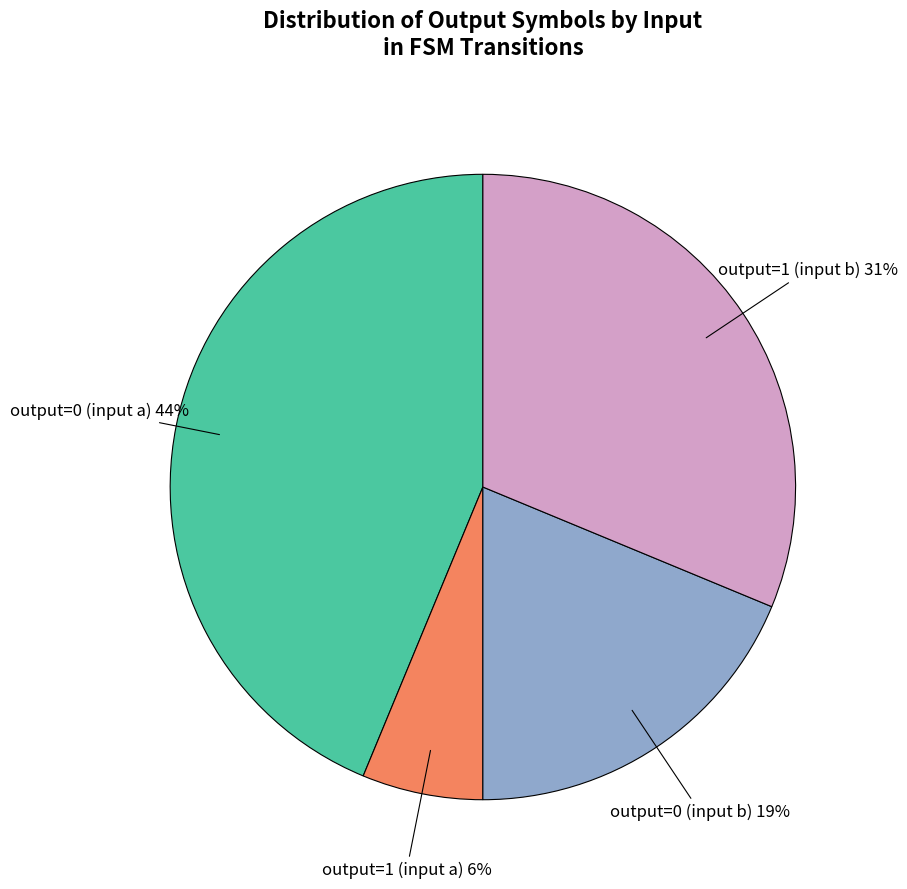

Count the number of slices in the pie.

4